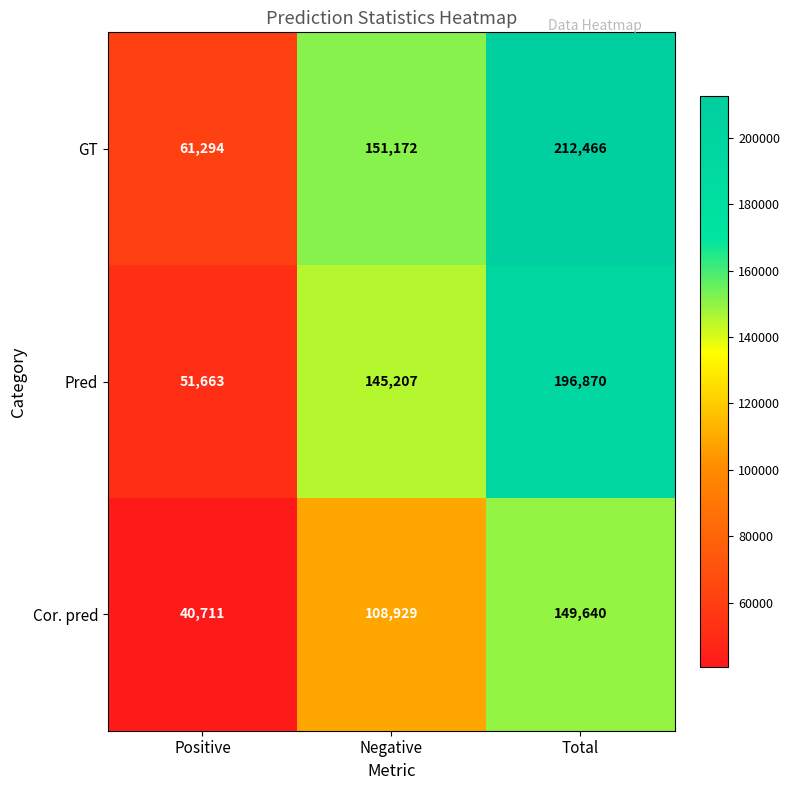

Reading right to left, transcribe all the data shown in this chart.

GT: 212466	151172	61294
Pred: 196870	145207	51663
Cor. pred: 149640	108929	40711